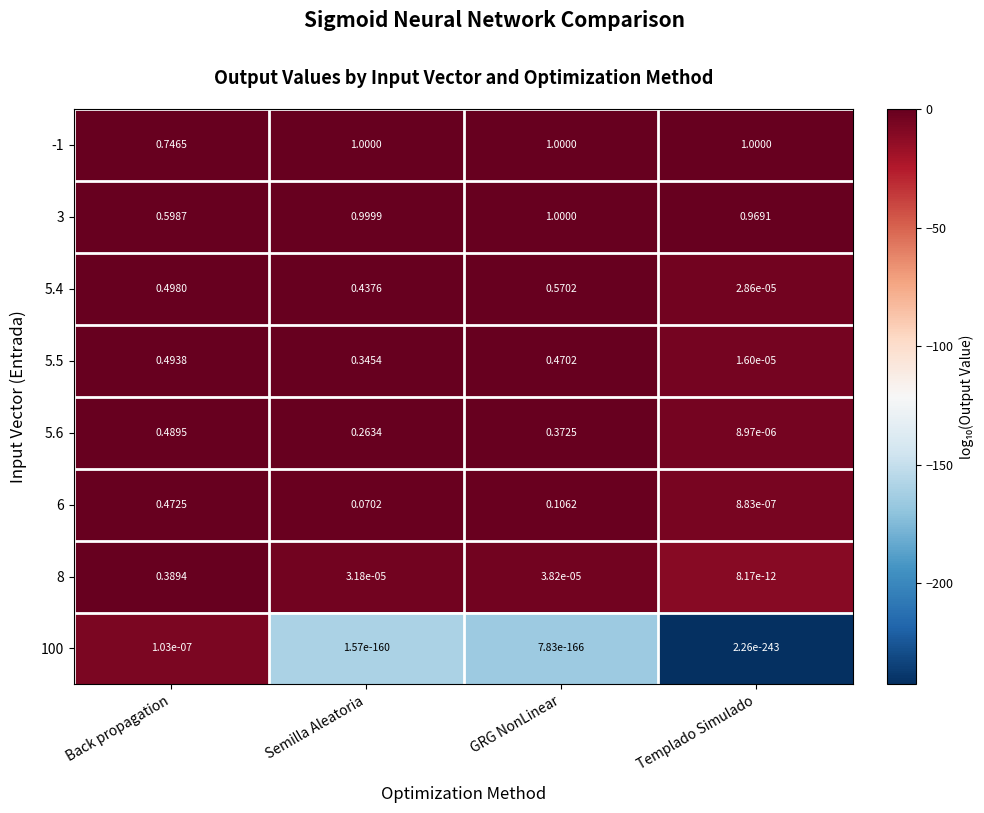

At which label does 5.4 reach its minimum?

Templado Simulado